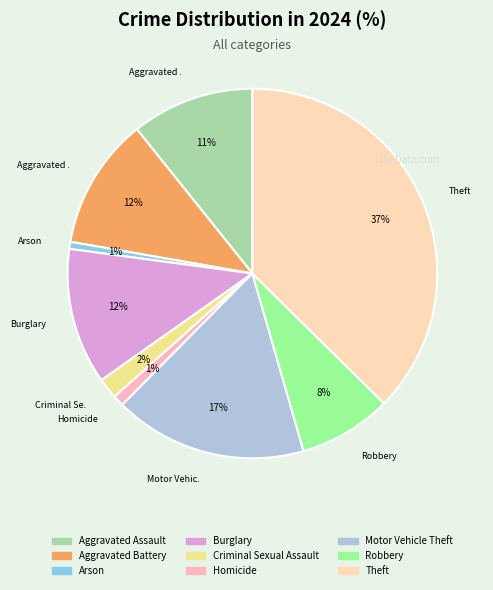

Is the sum of Homicide and Burglary greater than half?

No